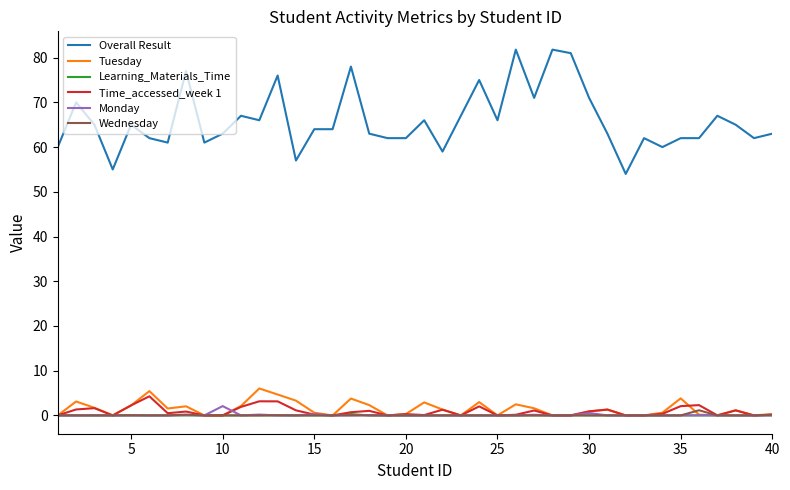

How many lines are shown in the chart?

6